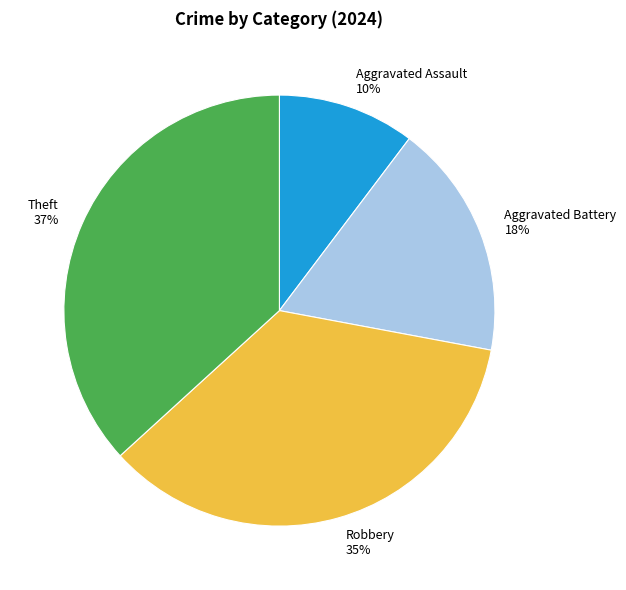

Do Aggravated Battery and Robbery together represent more than half of the pie?

Yes